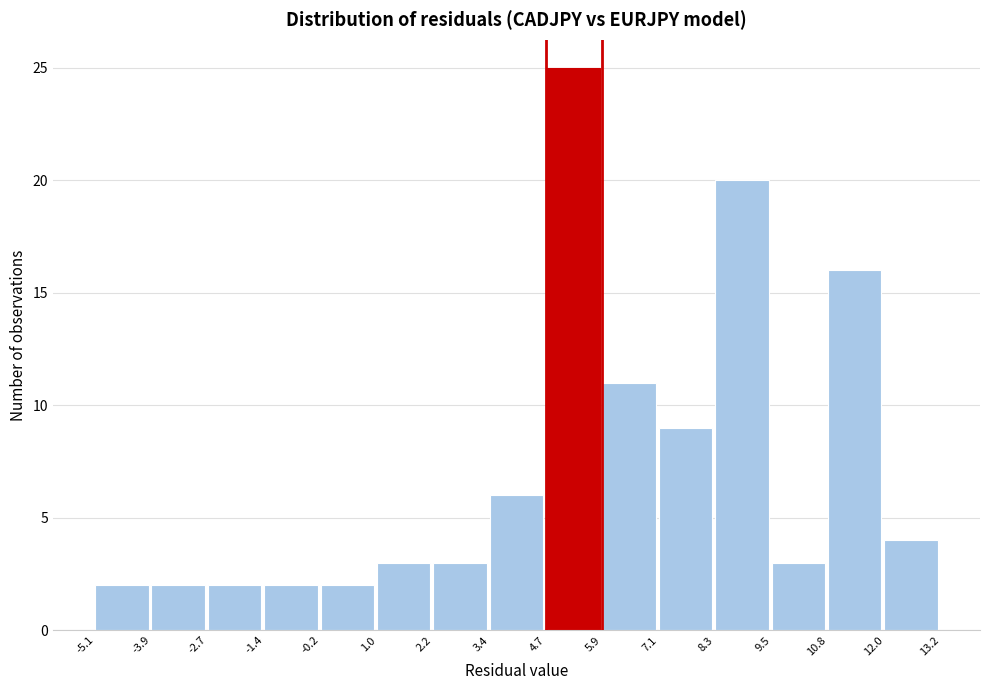

Reading left to right, transcribe this chart: for each bar, give the range it covers on the x-axis and its height. The values are not printed on the chart, so give them approximately, as read against the axis.

-5.1 to -3.9: 2
-3.9 to -2.7: 2
-2.7 to -1.4: 2
-1.4 to -0.2: 2
-0.2 to 1.0: 2
1.0 to 2.2: 3
2.2 to 3.4: 3
3.4 to 4.7: 6
4.7 to 5.9: 25
5.9 to 7.1: 11
7.1 to 8.3: 9
8.3 to 9.5: 20
9.5 to 10.8: 3
10.8 to 12.0: 16
12.0 to 13.2: 4